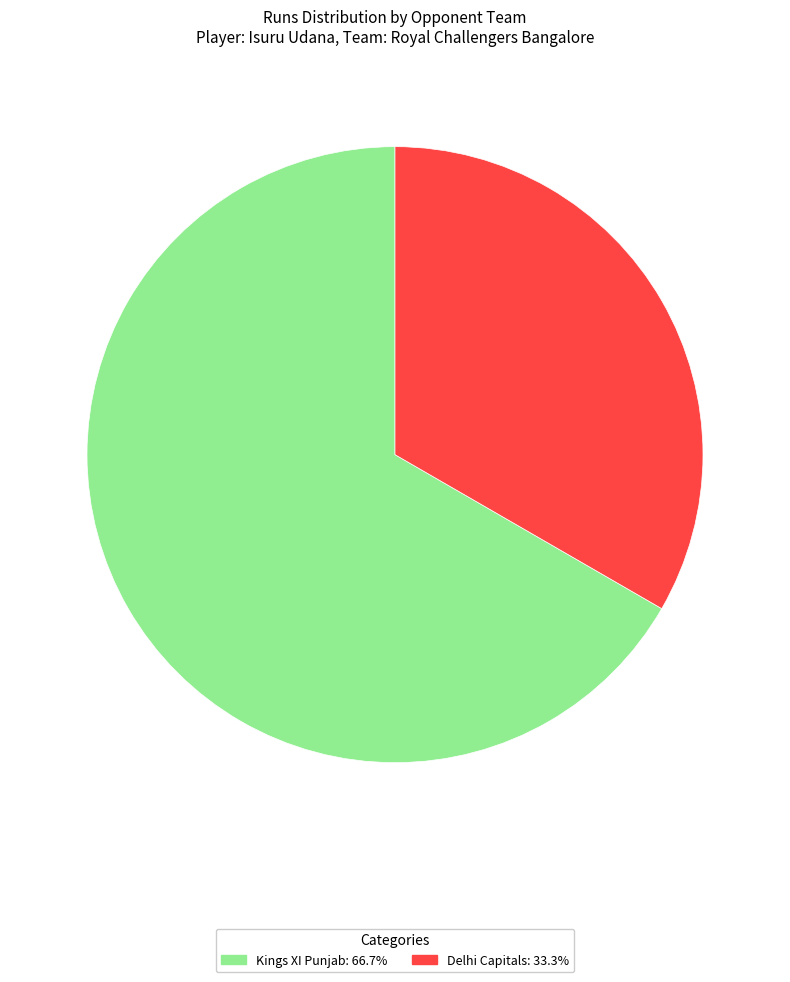

Does any single category account for the majority?

Yes